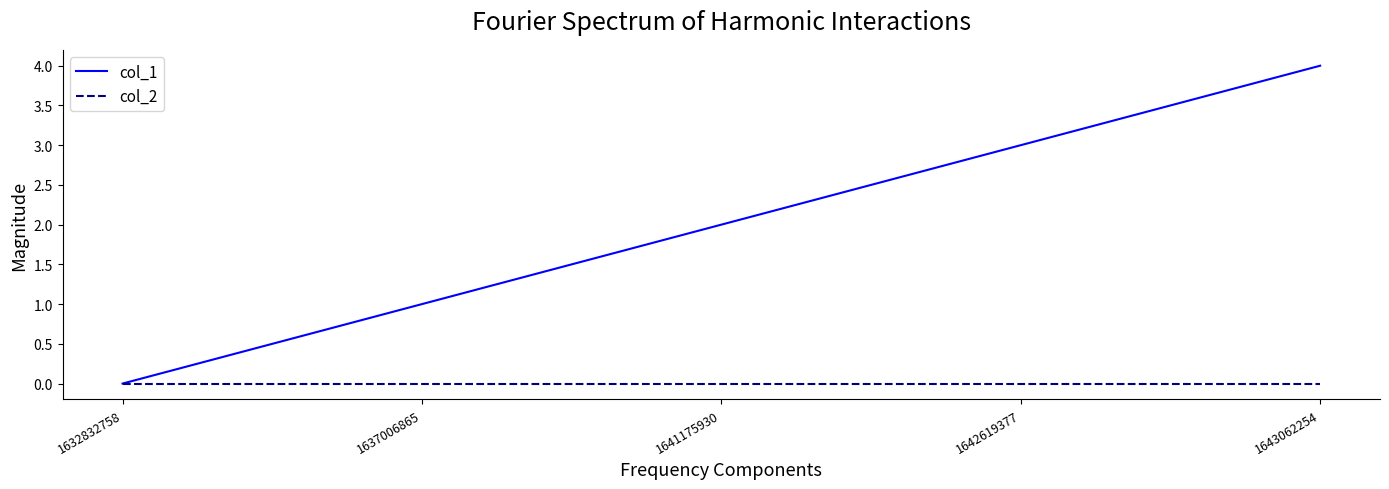

Reading right to left, what are all the values shown in this chart?

col_1: 4	3	2	1	0
col_2: 0	0	0	0	0